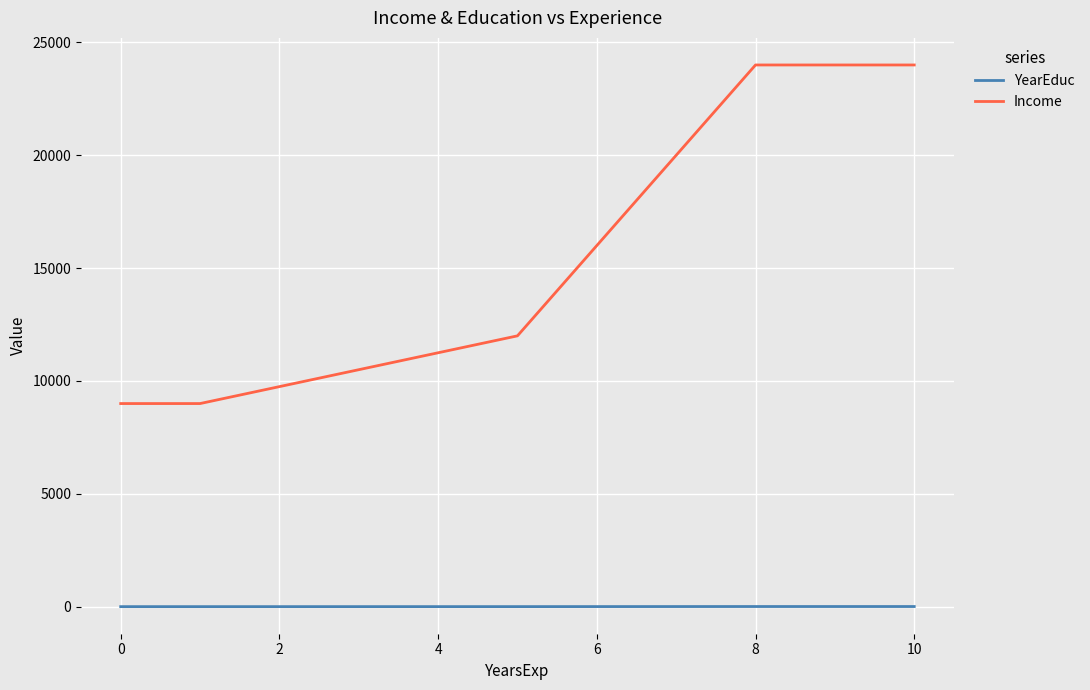

True or false: Income has more than 1 interior local peaks.

False